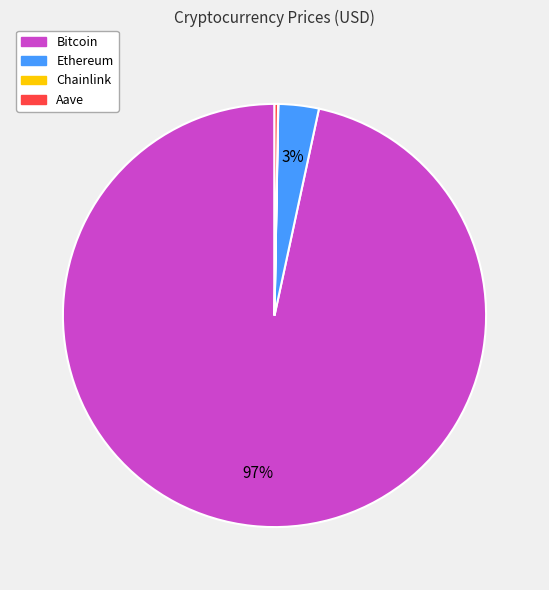

Is there any slice that represents more than half of the pie?

Yes